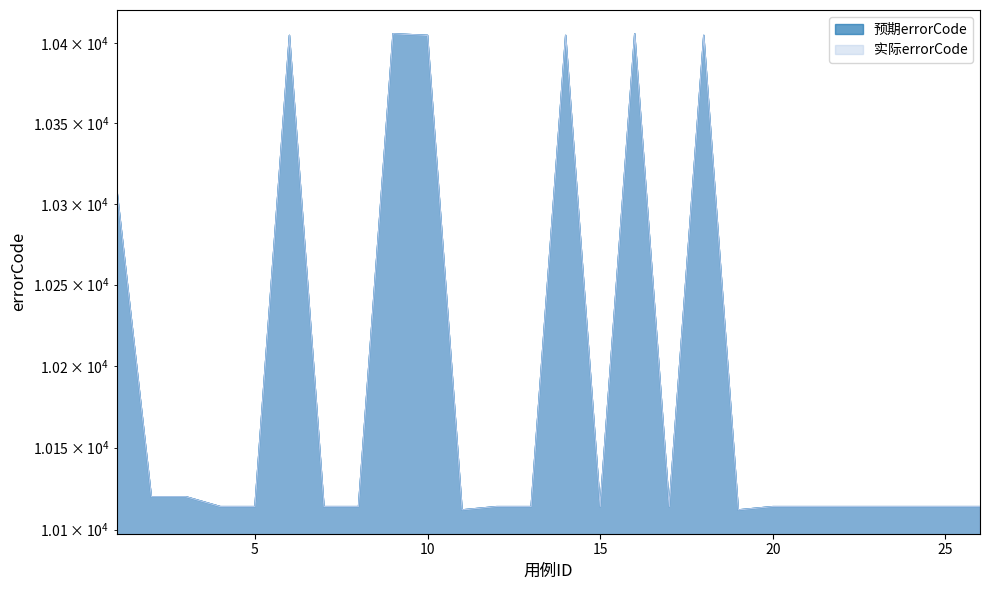

Which has a higher value, 26 or 10?

10